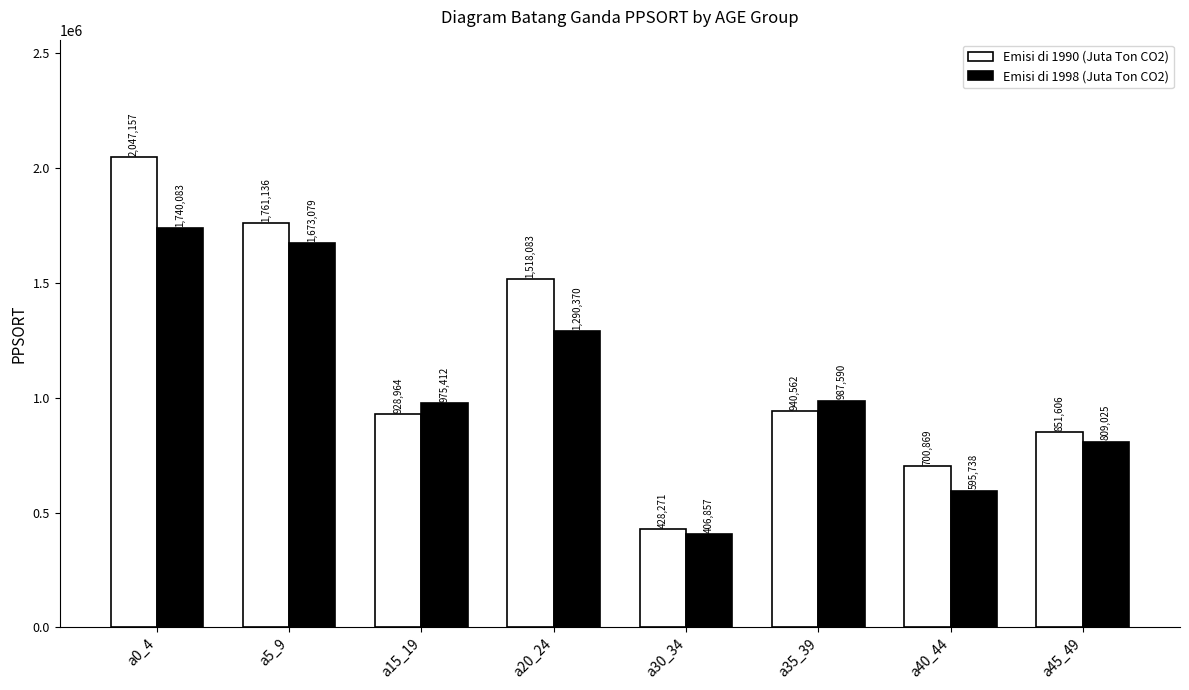

The Emisi di 1990 (Juta Ton CO2) series shows 700869 at a40_44. True or false?

True